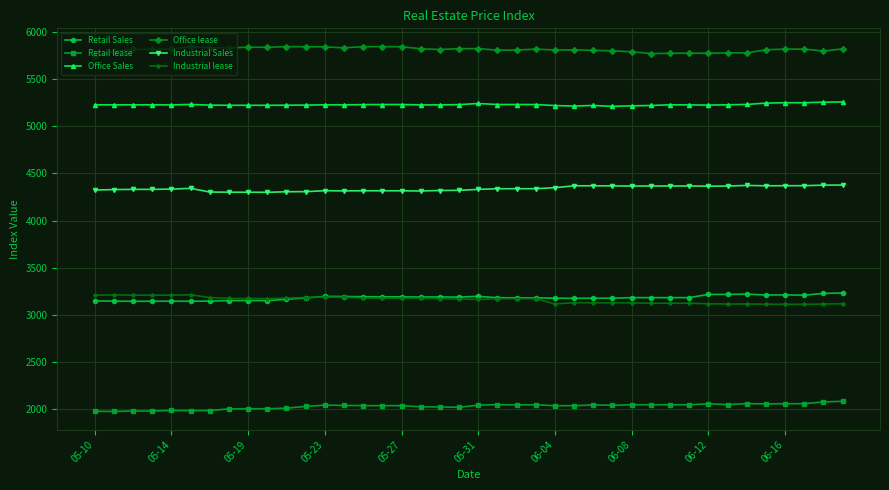

Which series has the largest total across all categories?

Office lease